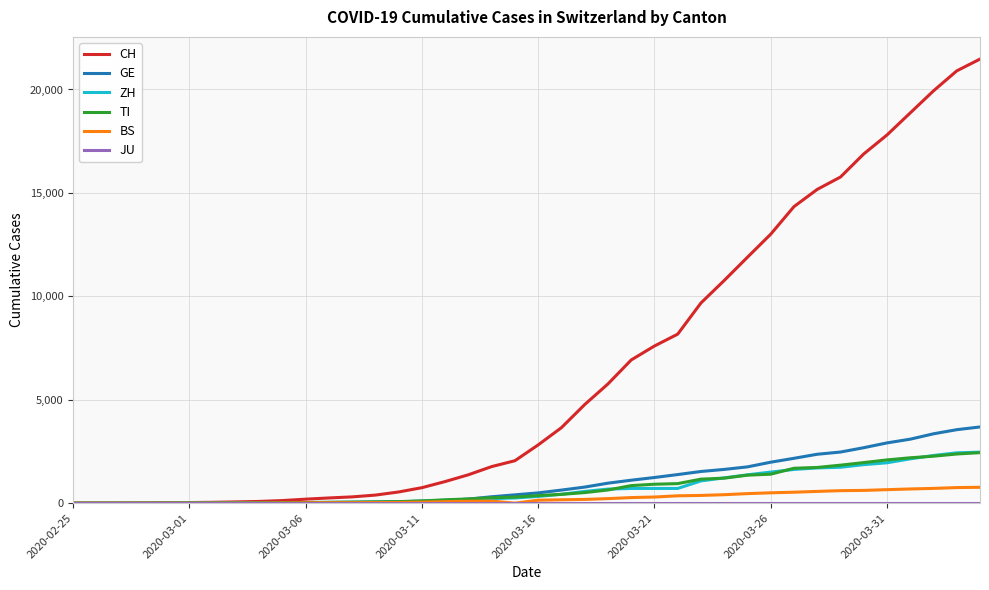

What is the difference between the maximum and minimum values in the ZH series?

2467